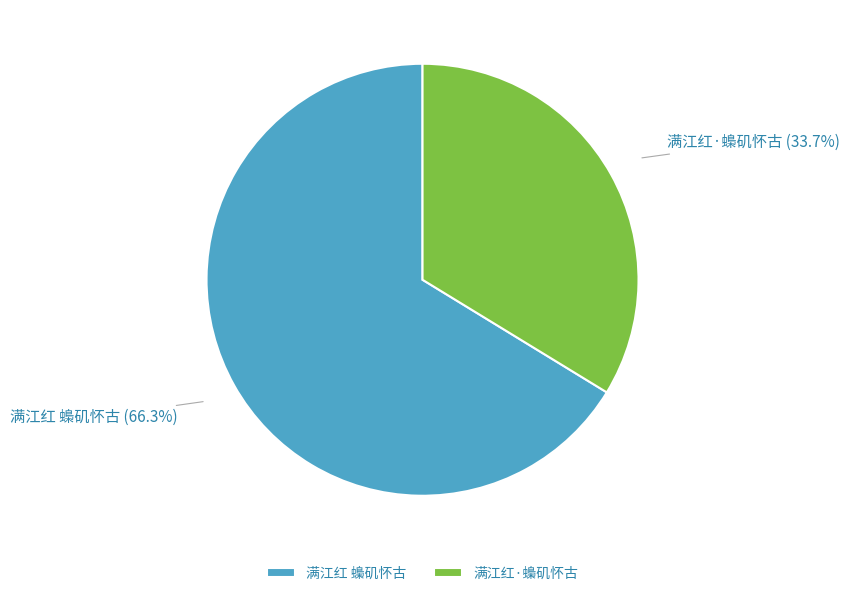

What is the ratio of the value at 满江红·蟂矶怀古 to the value at 满江红 蟂矶怀古?

0.5